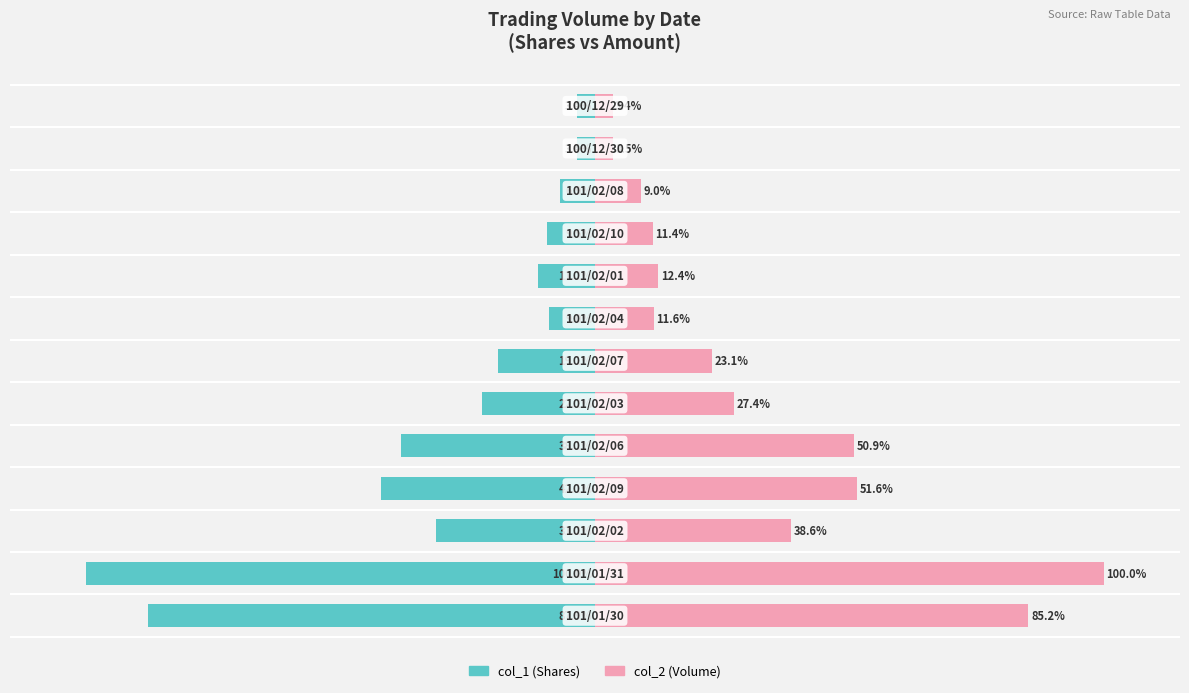

List the series in order of their overall mean, lowest first.

col_1 (Shares), col_2 (Volume)